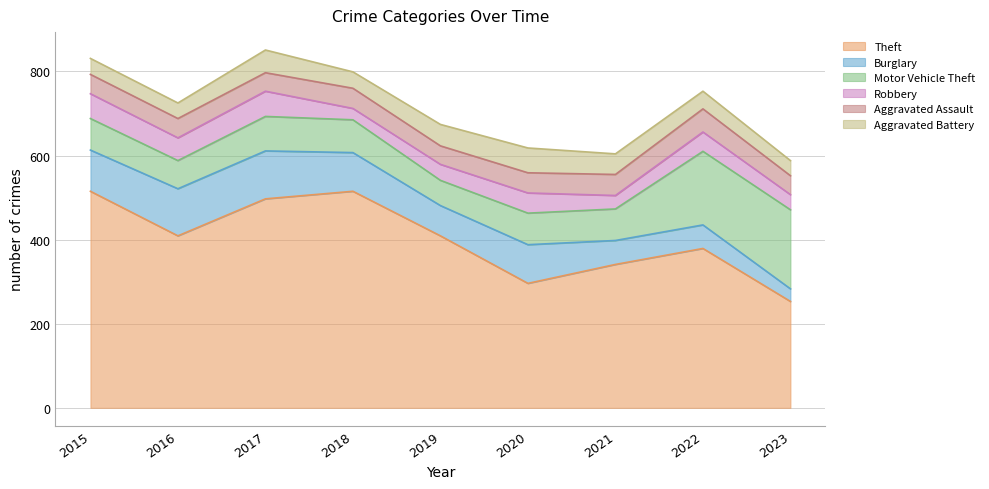

Is the value of Aggravated Battery at 2020 greater than the value of Burglary at 2023?

Yes